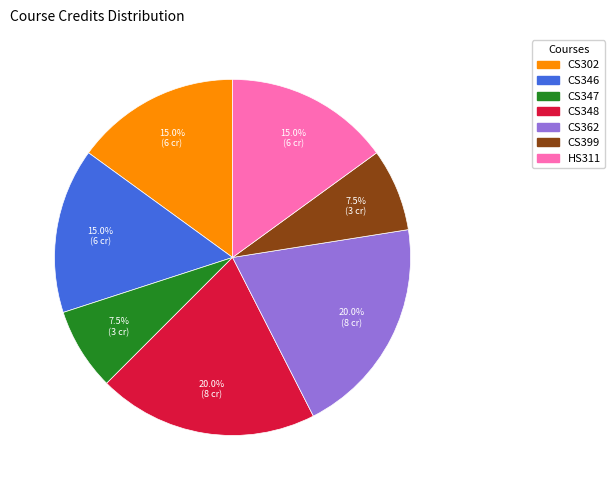

Does HS311 represent more than half of the total?

No